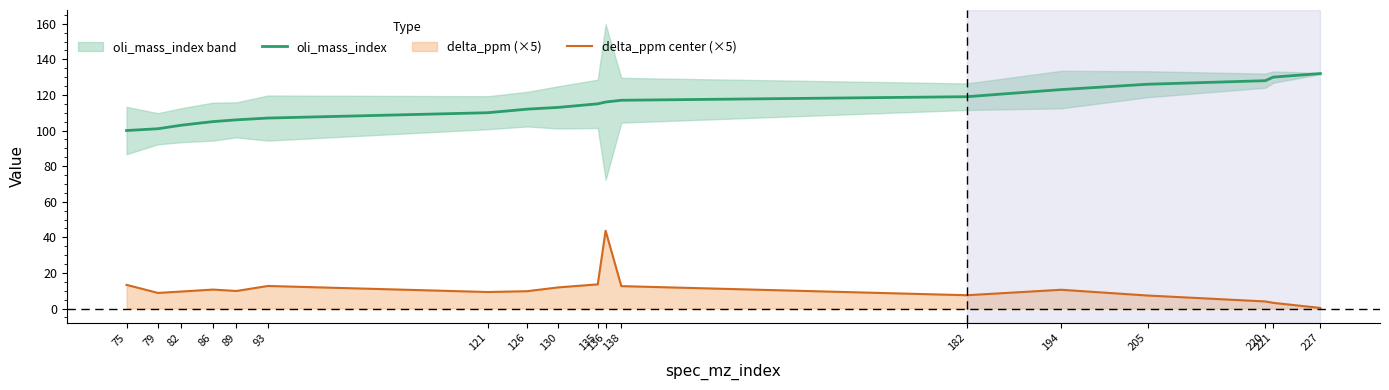

What is the total value across all series at 93?

119.7